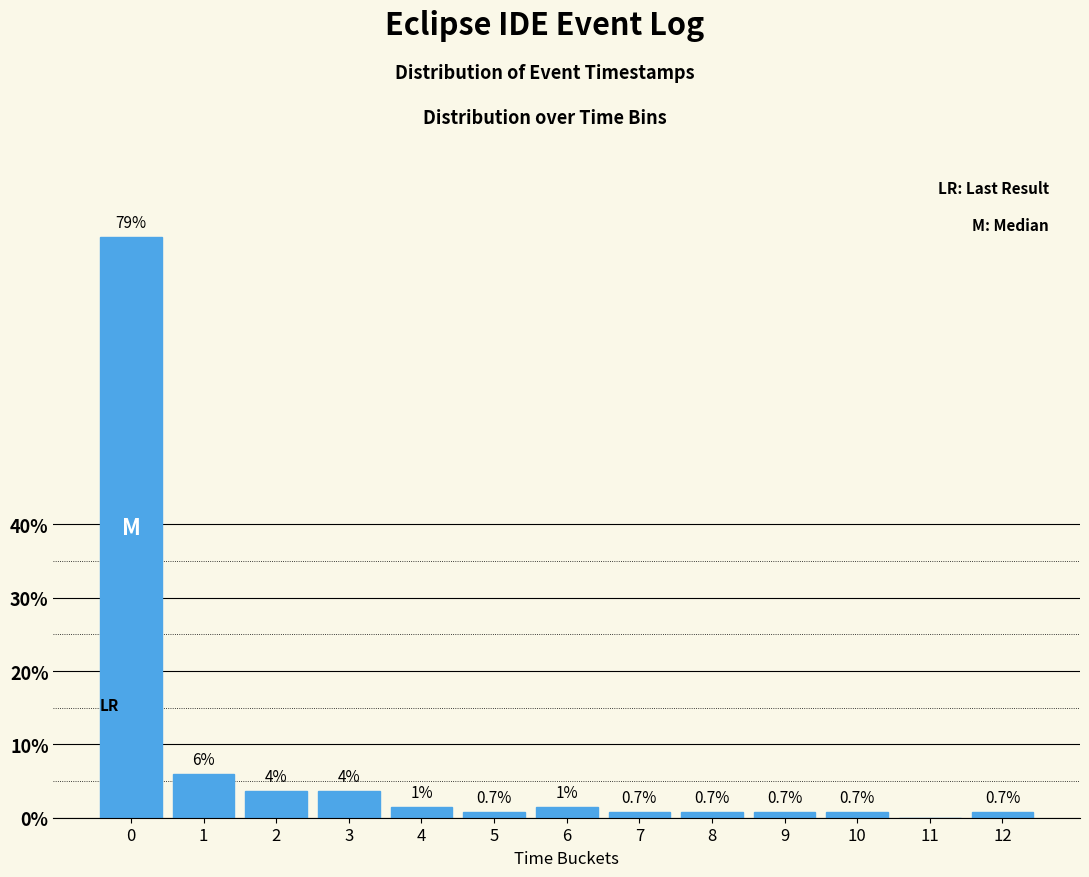

What is the greatest value displayed?

79.3